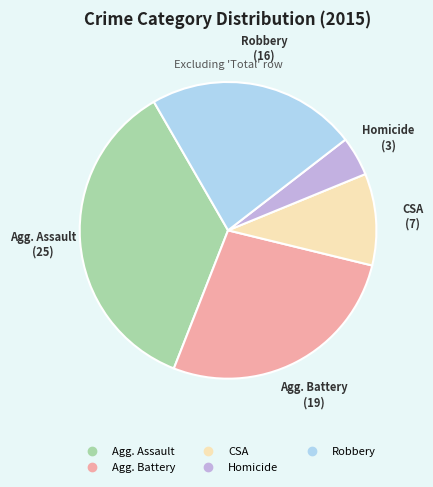

Is there a majority slice in this chart?

No